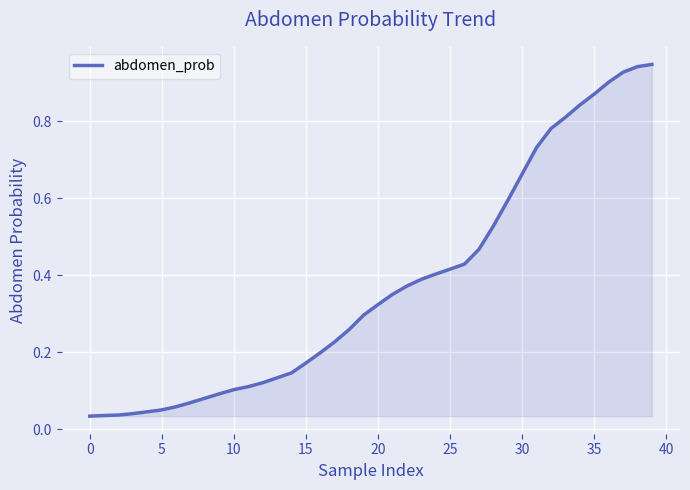

Is this an area chart (filled region under the line)?

Yes